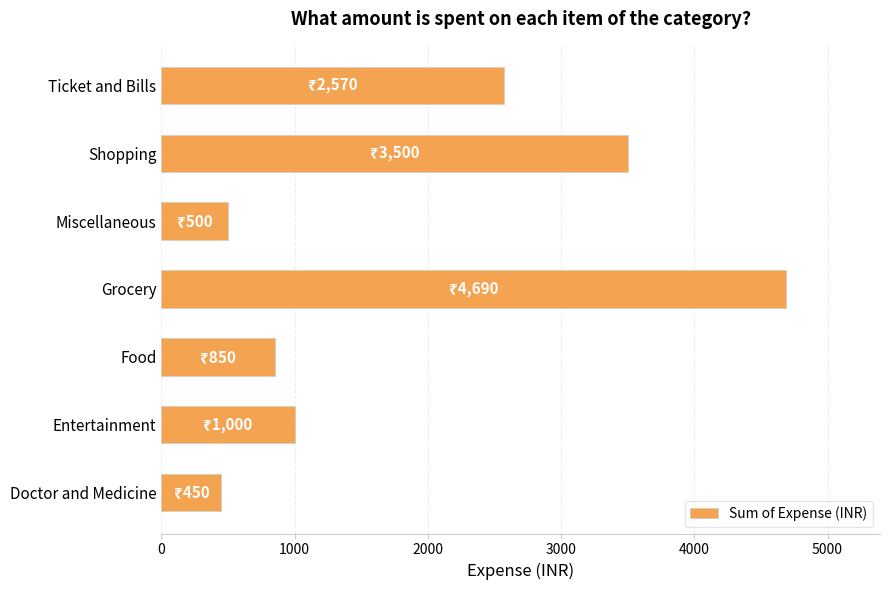

What is the greatest value displayed?

4690